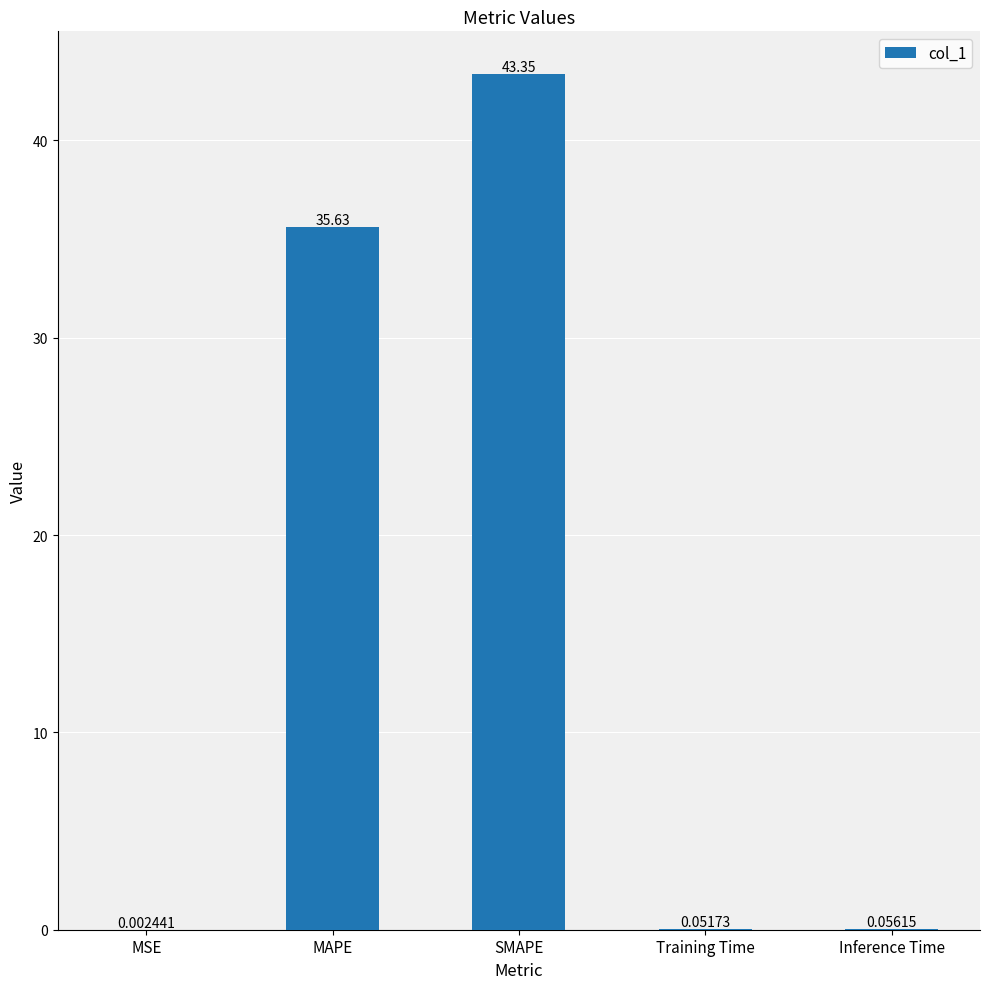

Does the chart contain stacked bars?

No